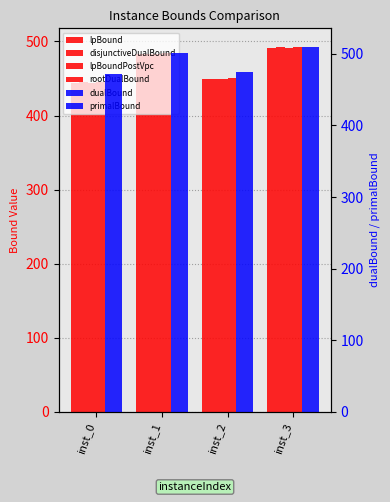

How many data points in dualBound are above 501?

1